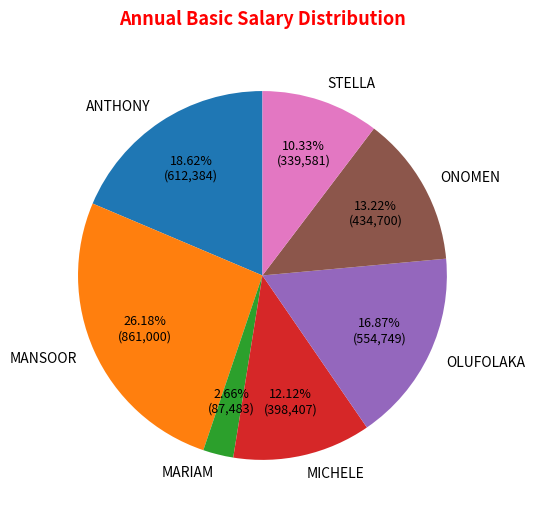

Combined, do ONOMEN and ANTHONY account for over 50%?

No